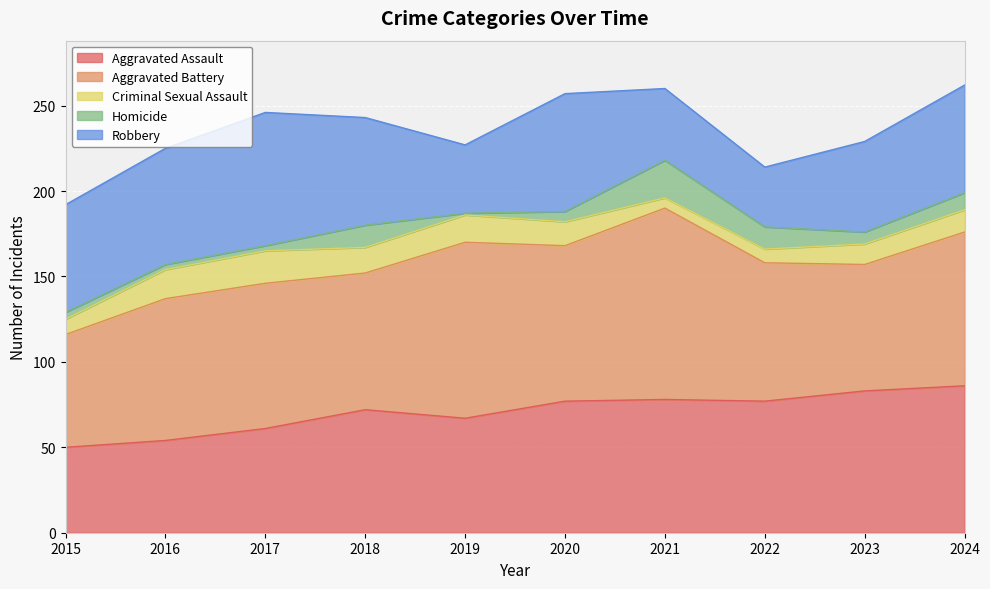

Is it true that Criminal Sexual Assault equals 14 at 2020?

True